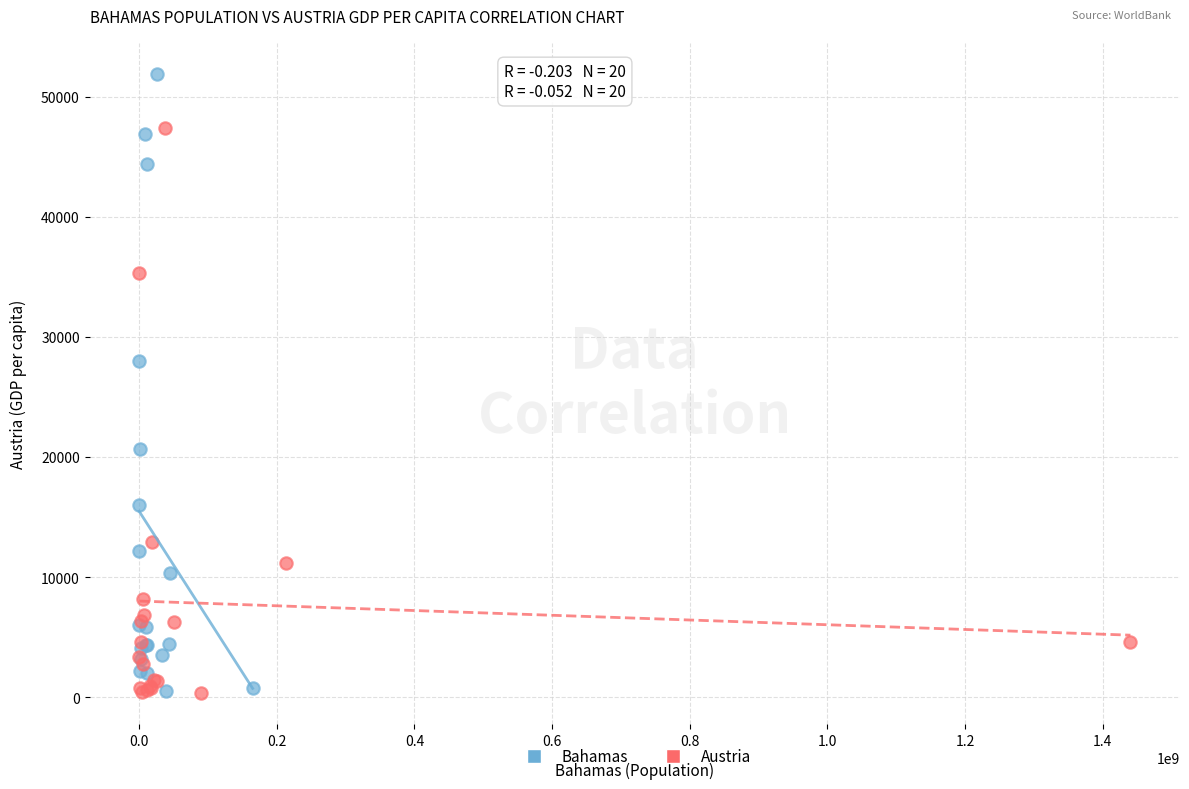

Which series has the largest Y range (max minus min)?

Bahamas